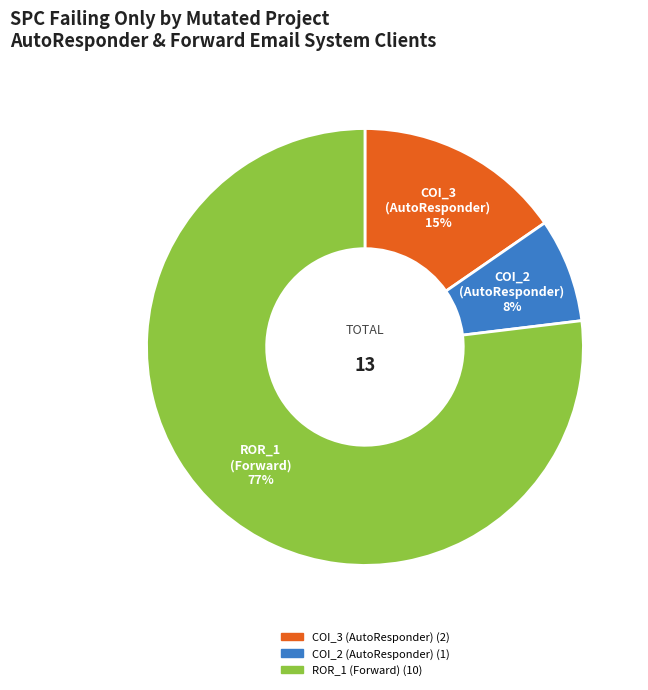

To the nearest percent, what is the average slice percentage?

33%